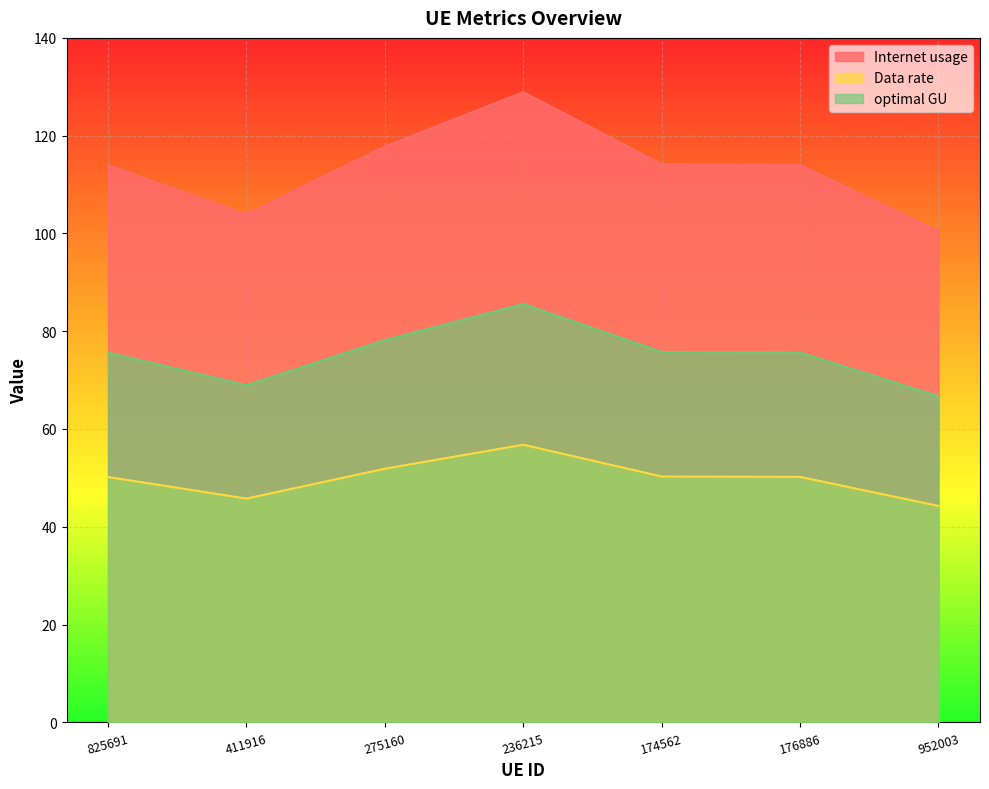

Which series has the largest range (max minus min)?

Internet usage